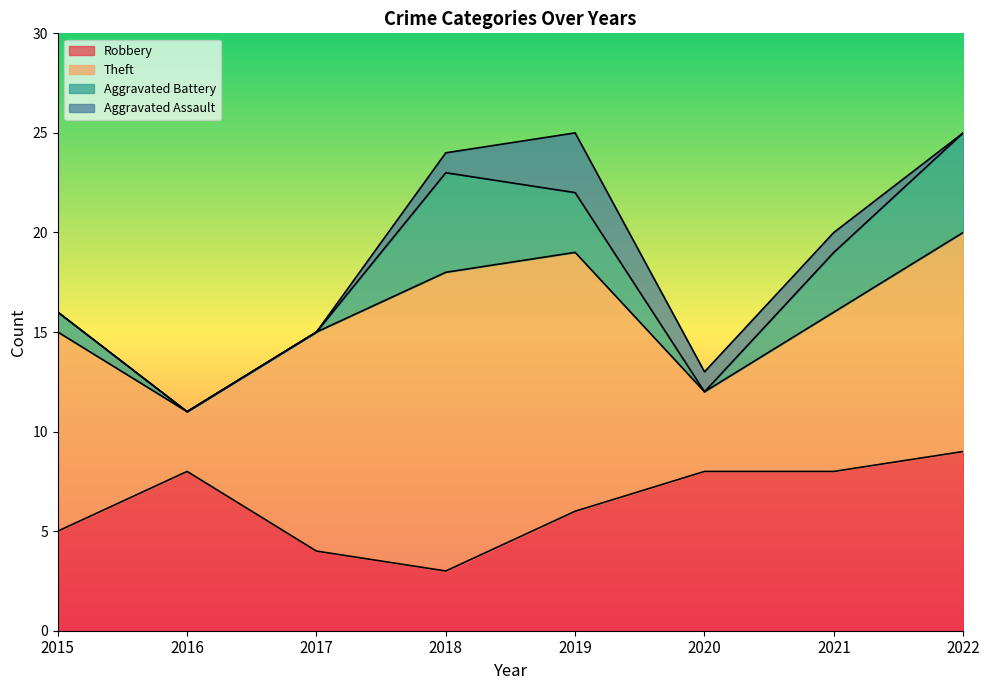

What is the total value across all series at 2015?

16